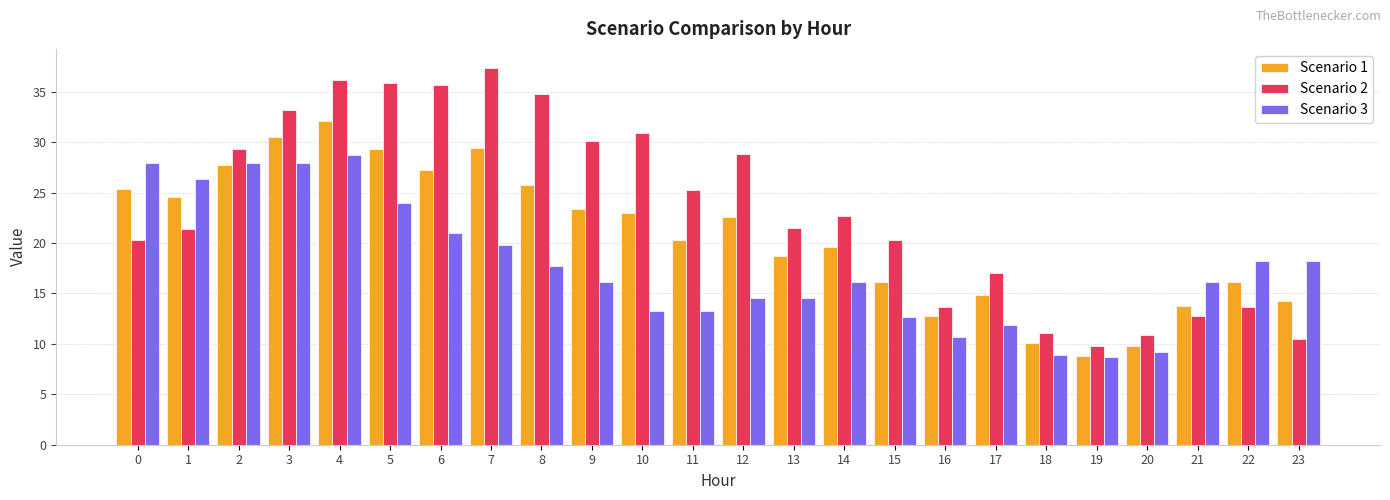

True or false: Scenario 3 has a value of 46.6 at 0.

False